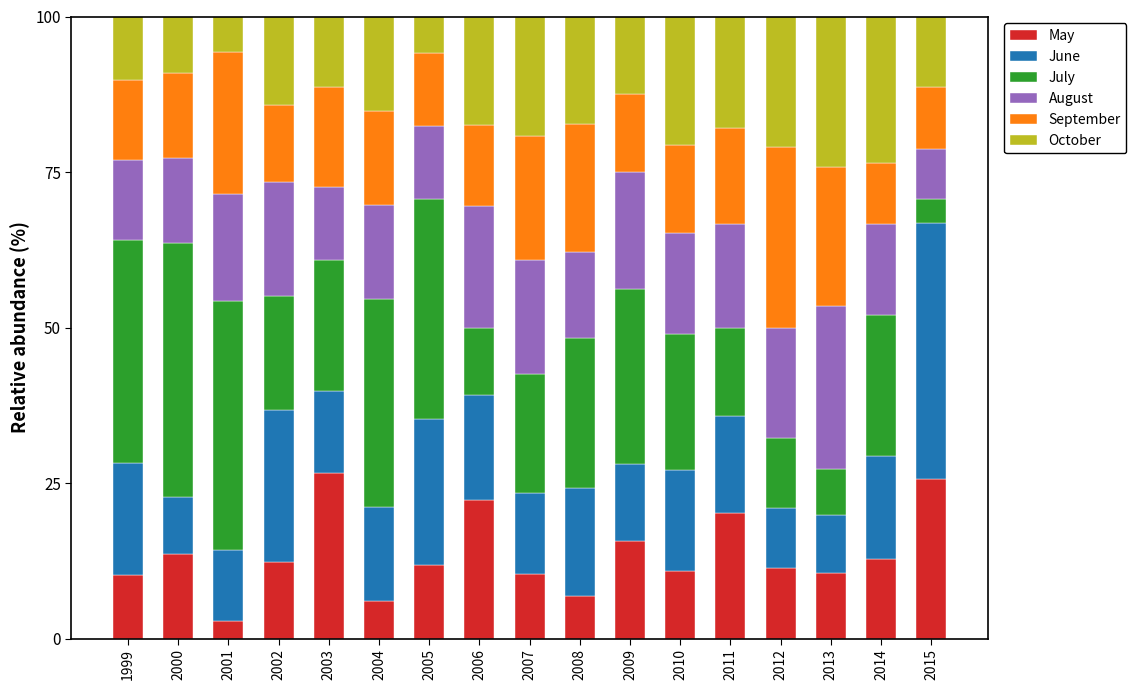

What is the average value of the May series?

13.5